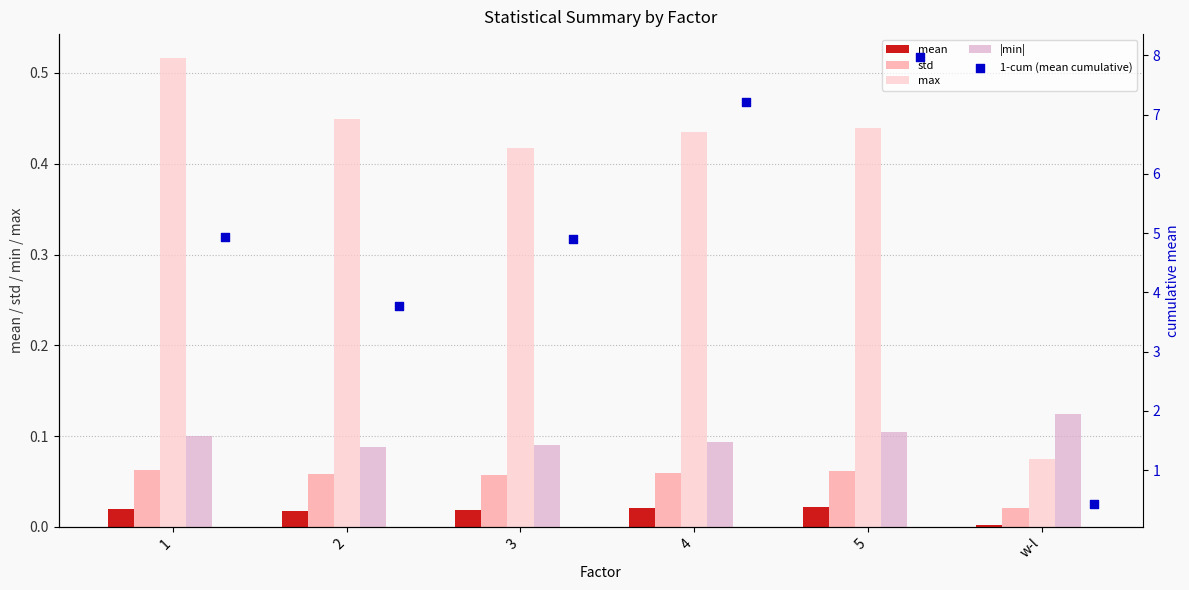

Which series has the largest total across all categories?

1-cum (mean cumulative)